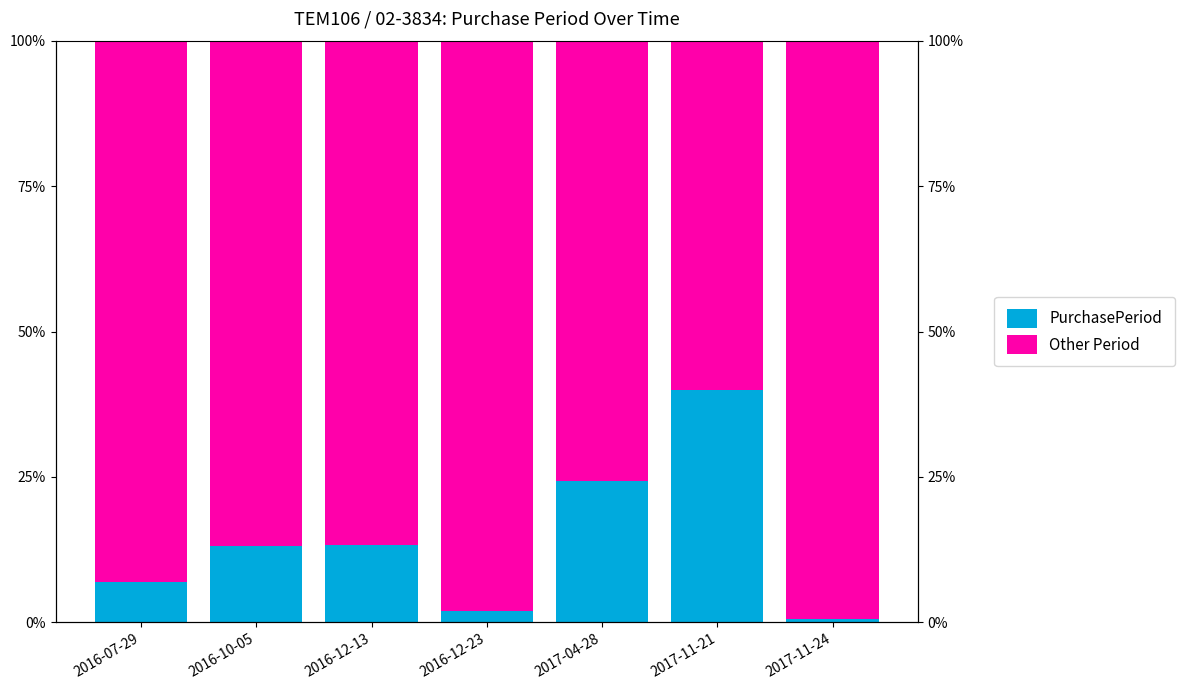

What is the highest value of the Other Period series?

99.4